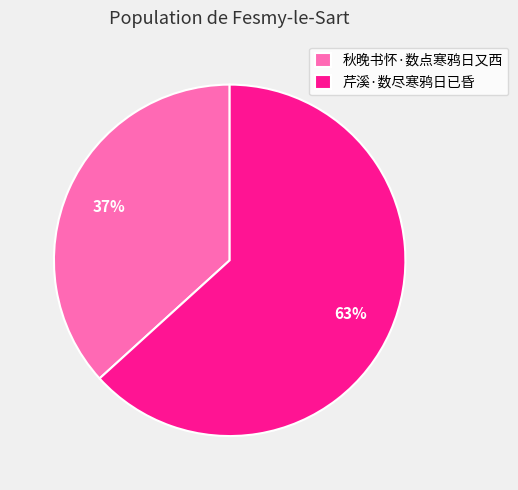

Rank the categories by value from lowest to highest.

秋晚书怀·数点寒鸦日又西, 芹溪·数尽寒鸦日已昏